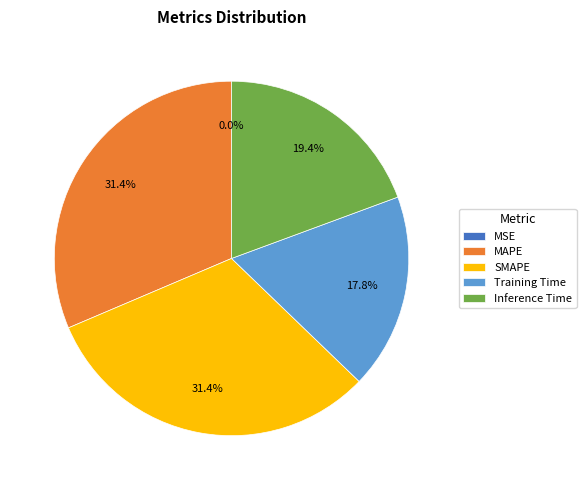

Combined, what portion of the pie is Training Time and MAPE?

49.2%